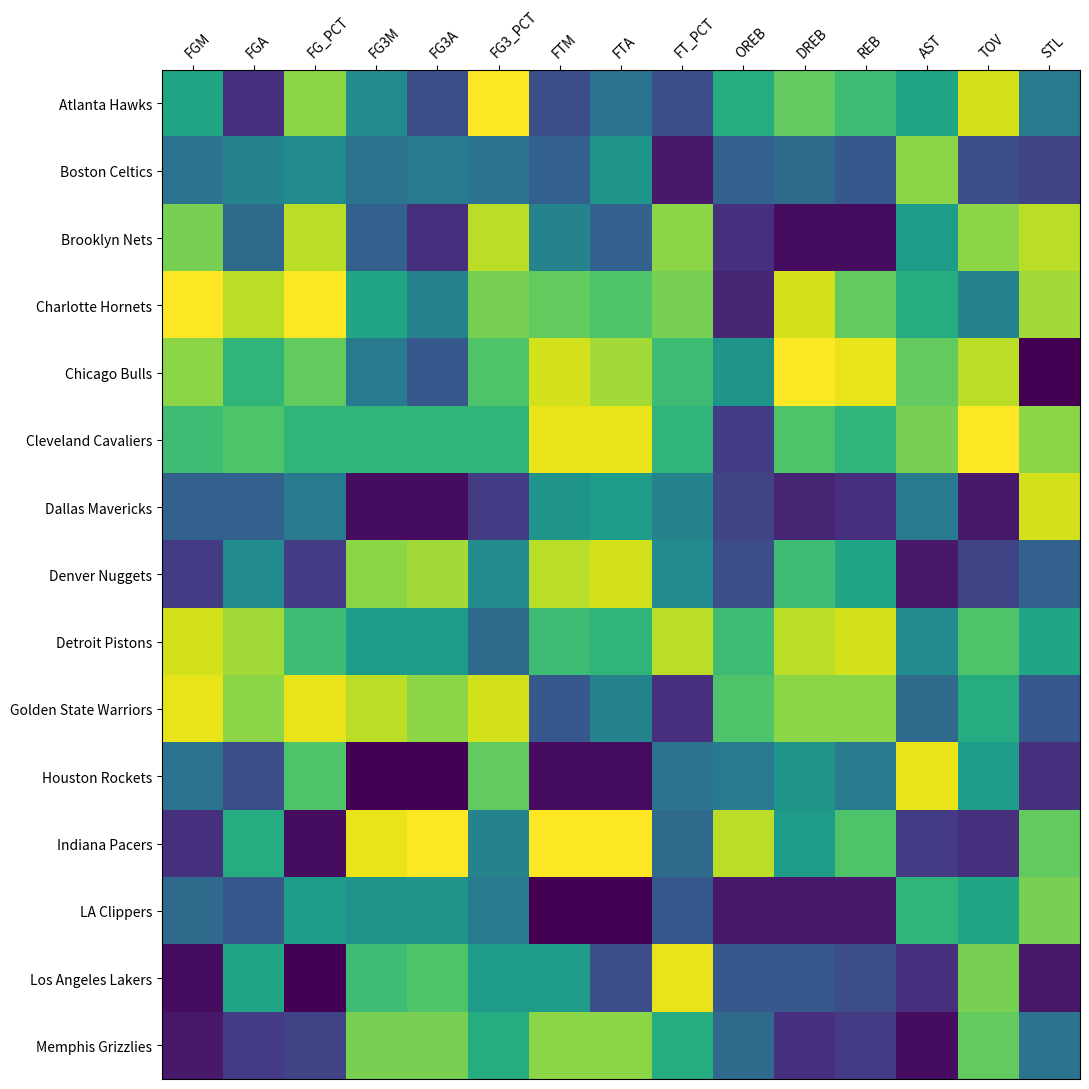

Which series has the largest total across all categories?

Cleveland Cavaliers